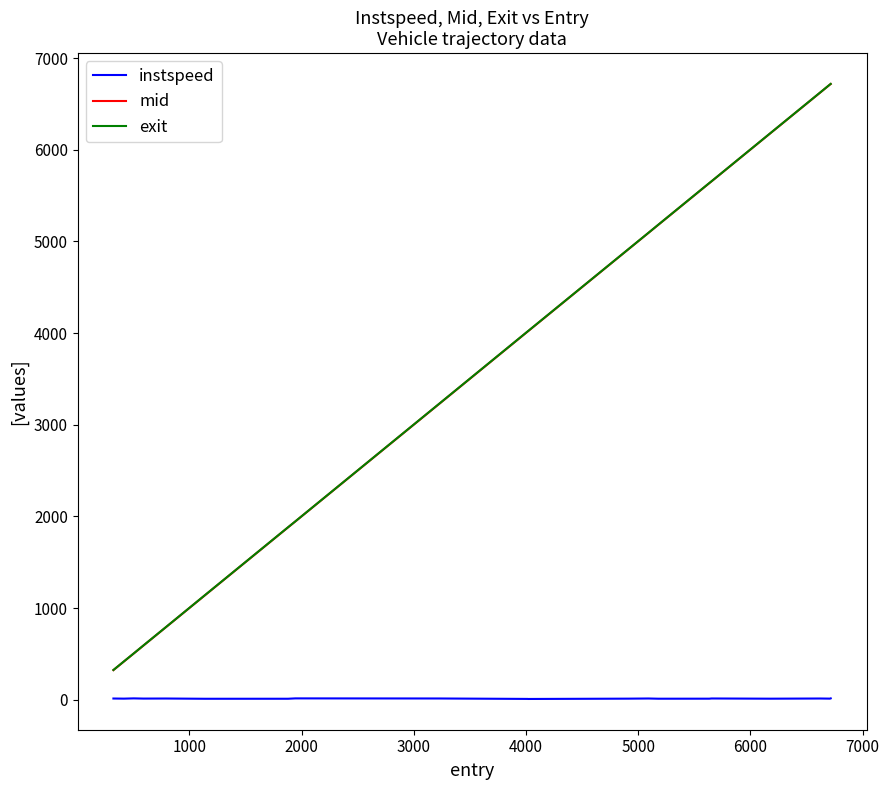

How many lines are shown in the chart?

3